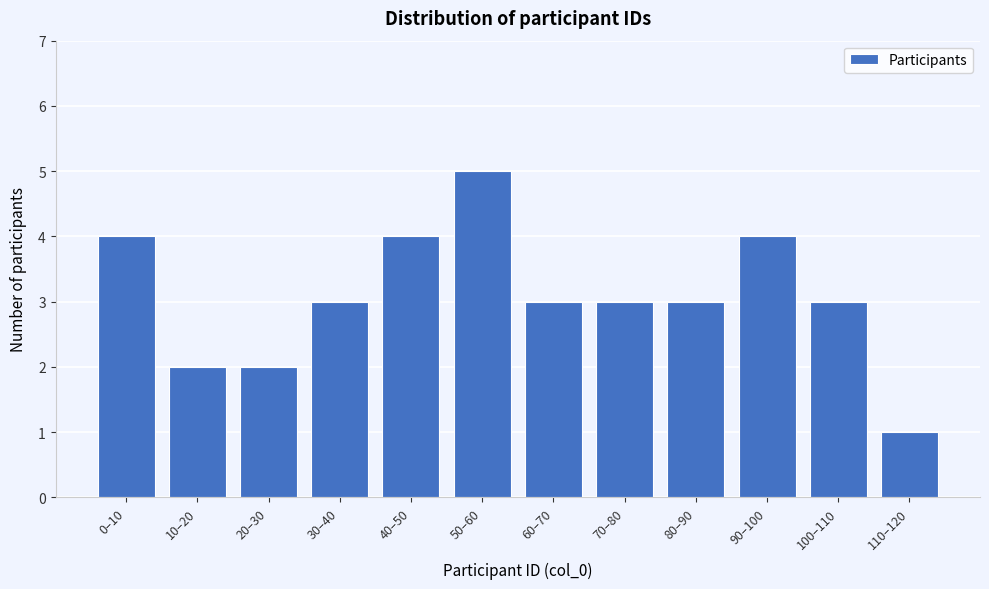

Reading left to right, what are all the values shown in this chart?

4	2	2	3	4	5	3	3	3	4	3	1